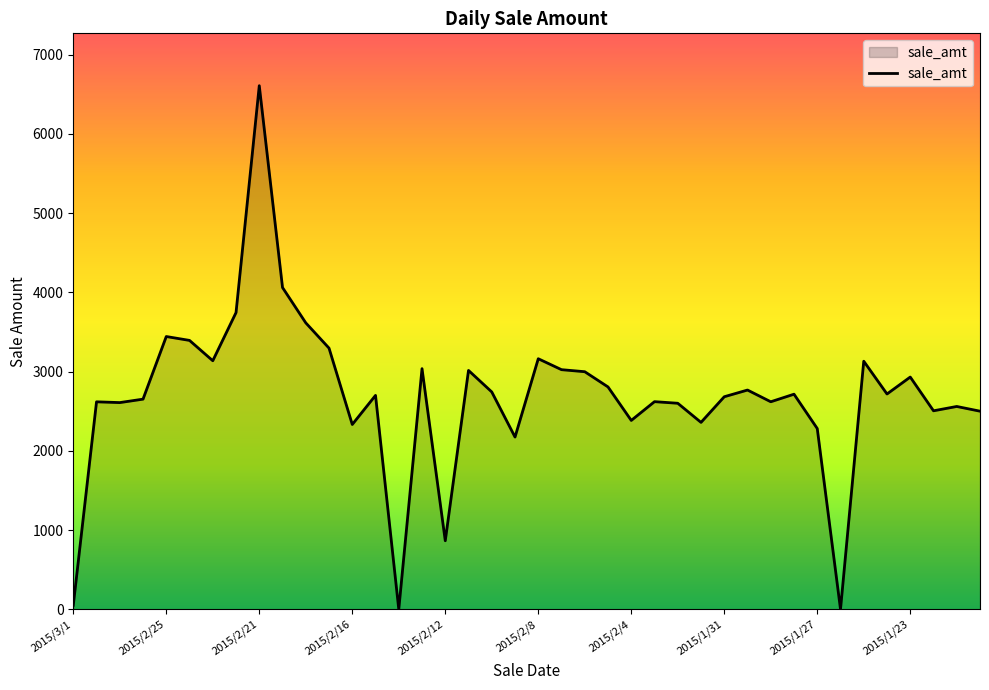

What is the maximum value shown in the chart?

6607.4